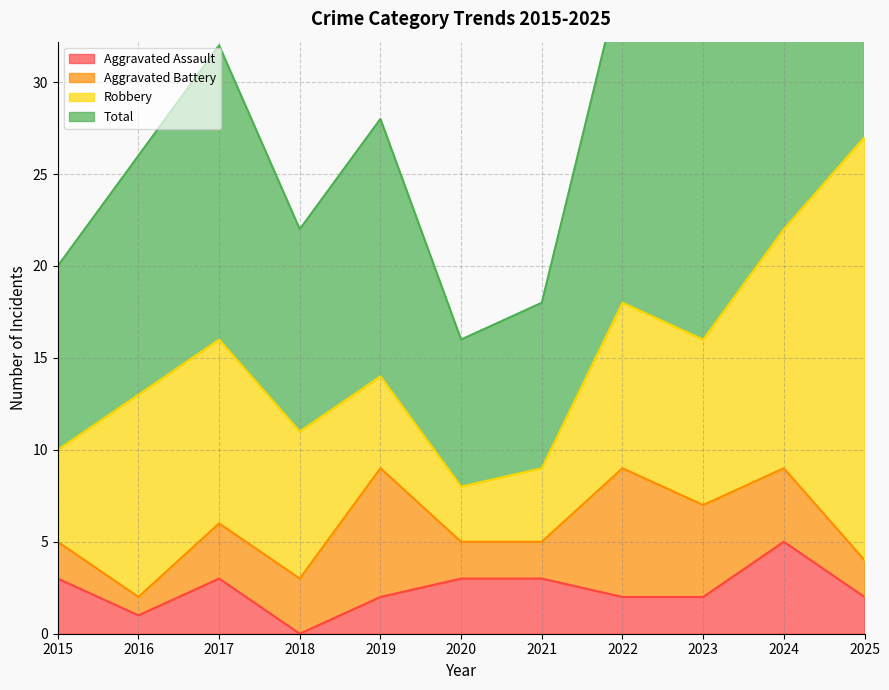

At which label does Aggravated Assault reach its peak?

2024